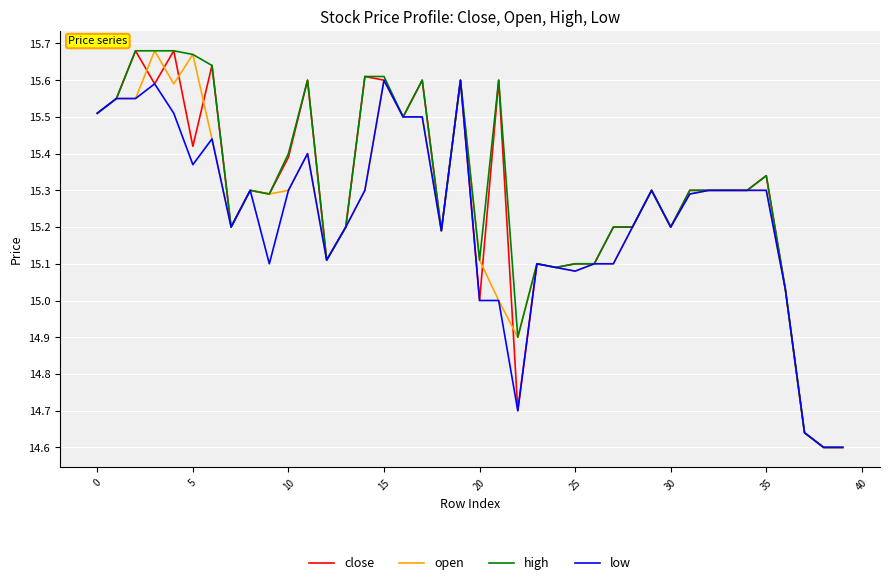

Rank the series by their average value, from highest to lowest.

high, close, open, low